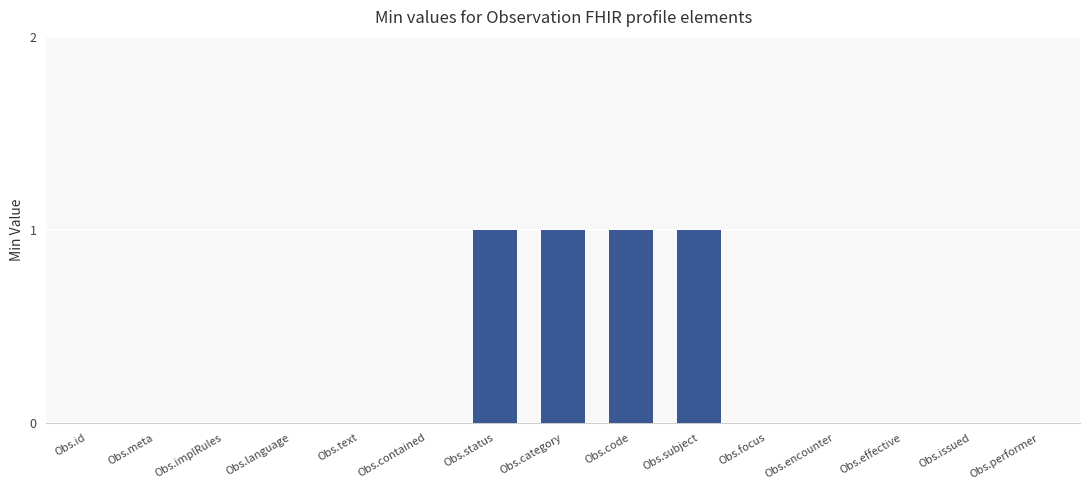

Reading left to right, transcribe all the data shown in this chart.

0	0	0	0	0	0	1	1	1	1	0	0	0	0	0